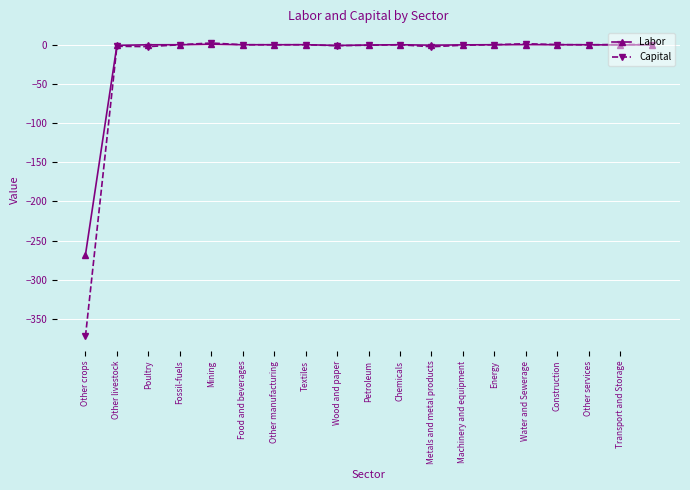

True or false: Capital has more than 0 interior local peaks.

True